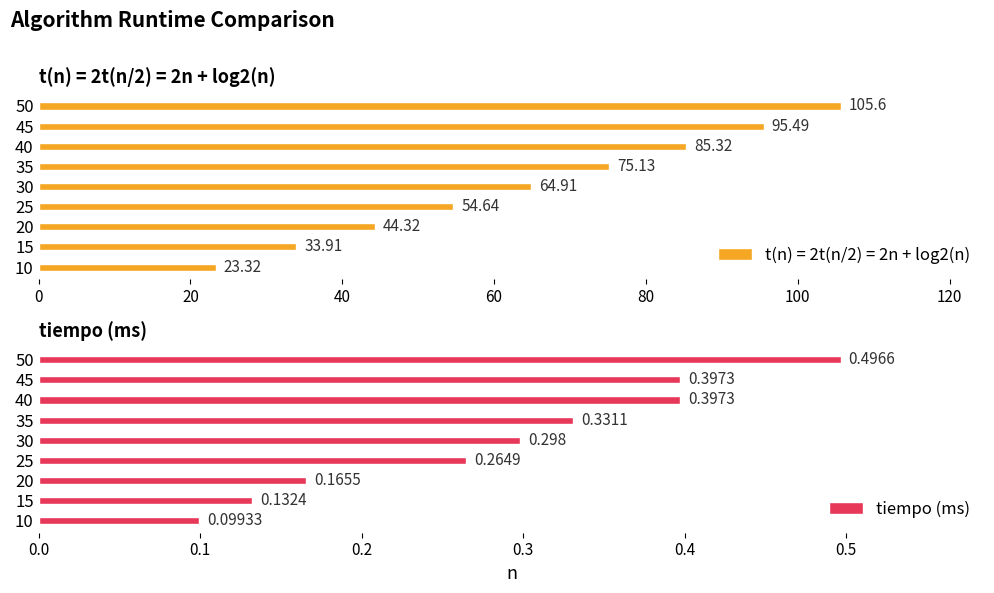

Does the chart contain stacked bars?

No